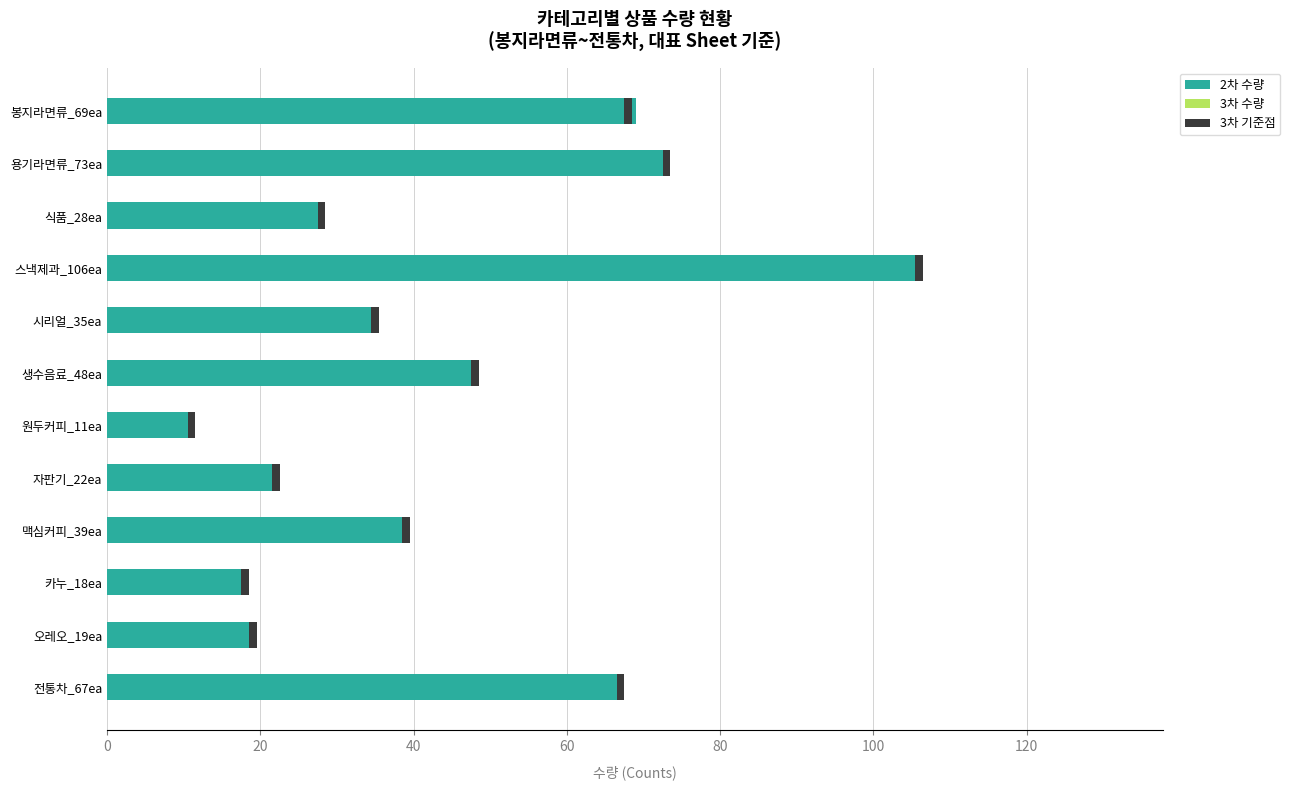

What is the smallest value displayed?

0.5